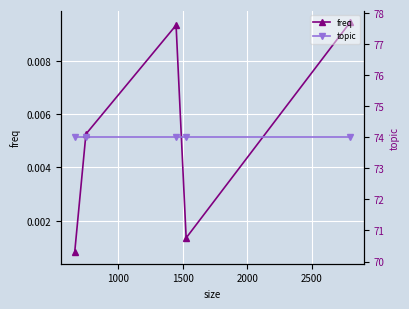

At how many categories does at least one series exceed 10?

5